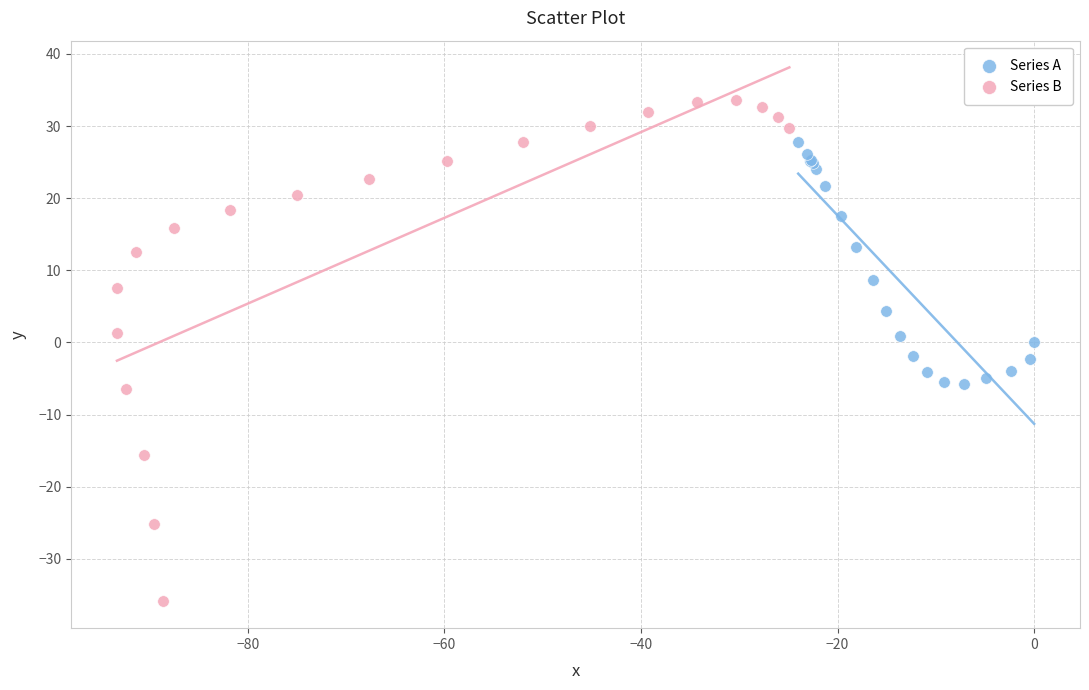

Which series has the largest Y range (max minus min)?

Series B